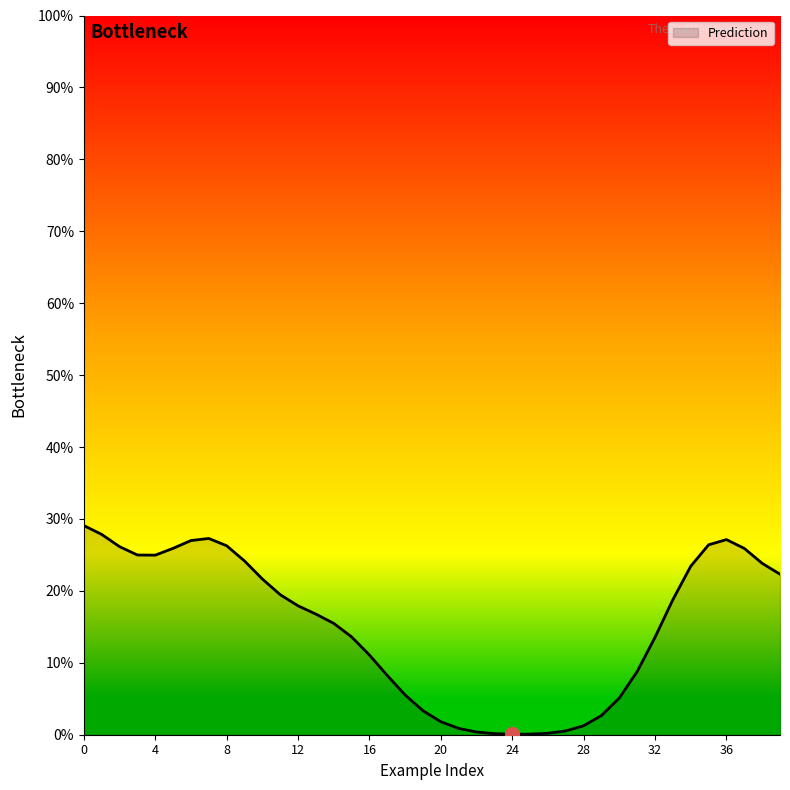

Does the chart display data point markers on the line(s)?

No